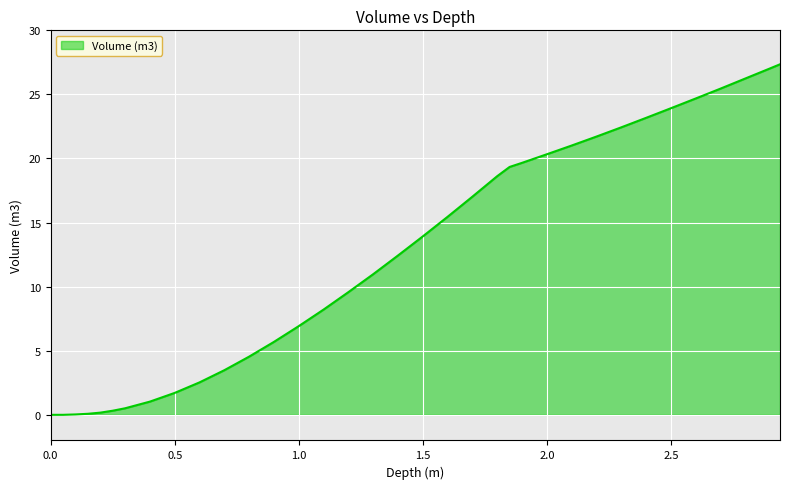

How many lines are shown in the chart?

1